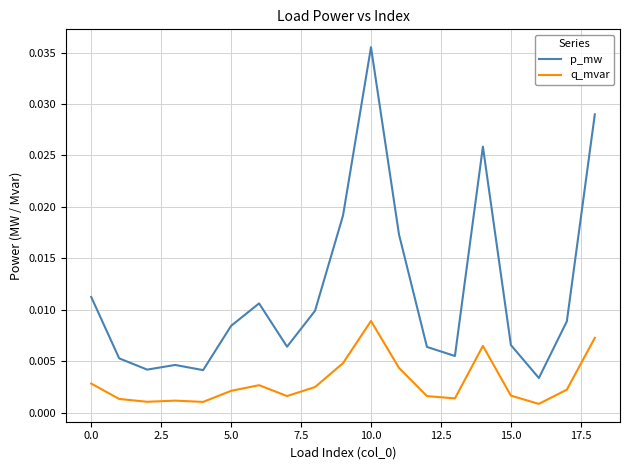

Which series has the largest total across all categories?

p_mw